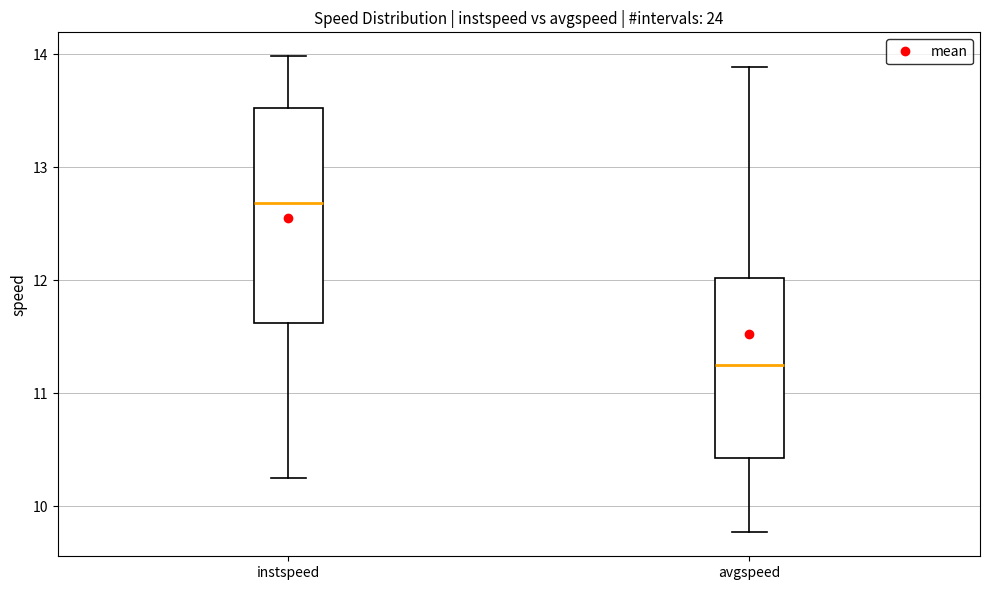

Where does the median line of the box for instspeed sit on the y-axis? The values are not printed on the chart, so give them approximately, as read against the axis.

12.7